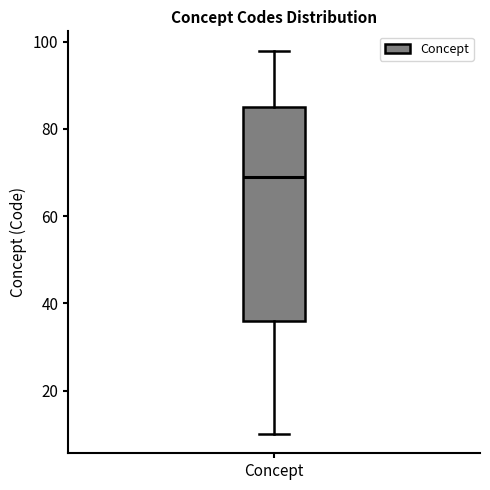

Where does the median line of the box for Concept sit on the y-axis? The values are not printed on the chart, so give them approximately, as read against the axis.

70